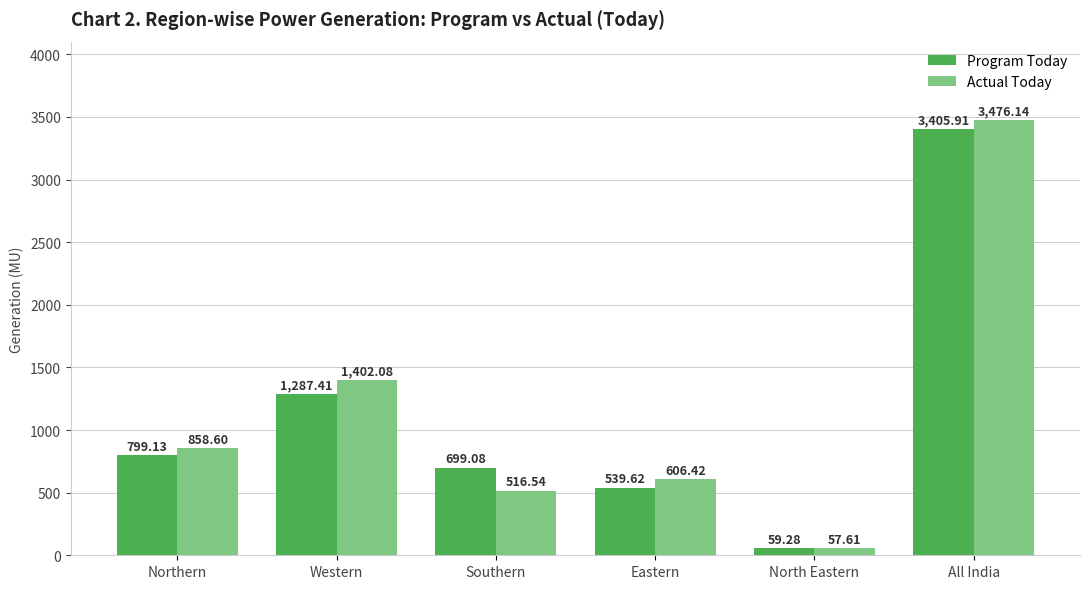

What is the spread (max minus min) of values at Western?

114.7